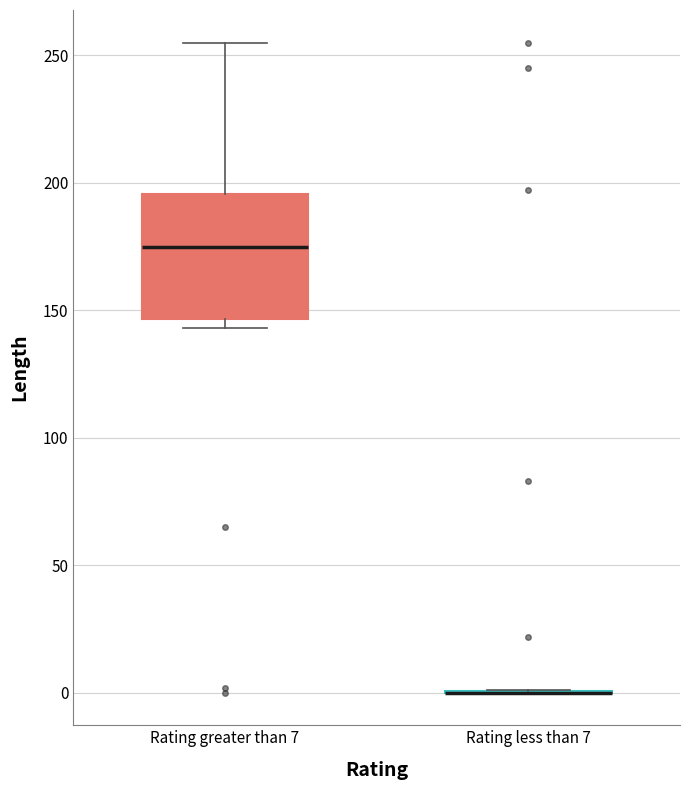

Reading left to right, read every box against the y-axis: the position of its median line, the range the box covers, and the ends of its whiskers. The values are not printed on the chart, so give them approximately, as read against the axis.

Rating greater than 7: median 175, box 145 to 195, whiskers 145 (just below the box's lower edge) to 255
Rating less than 7: box collapsed to a line at 0, whiskers 0 to 0